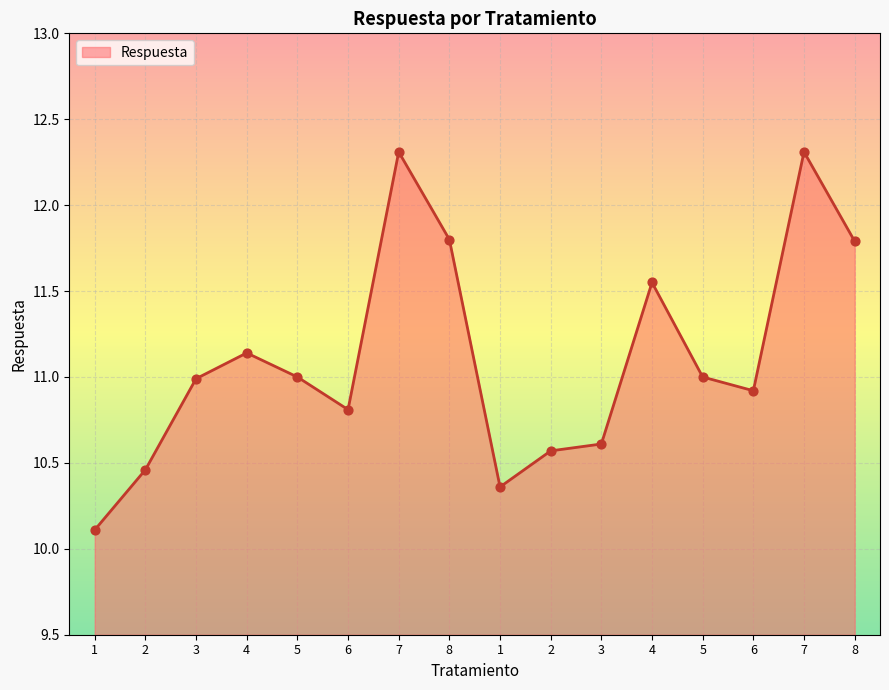

Which has a higher value, 6 or 8?

8